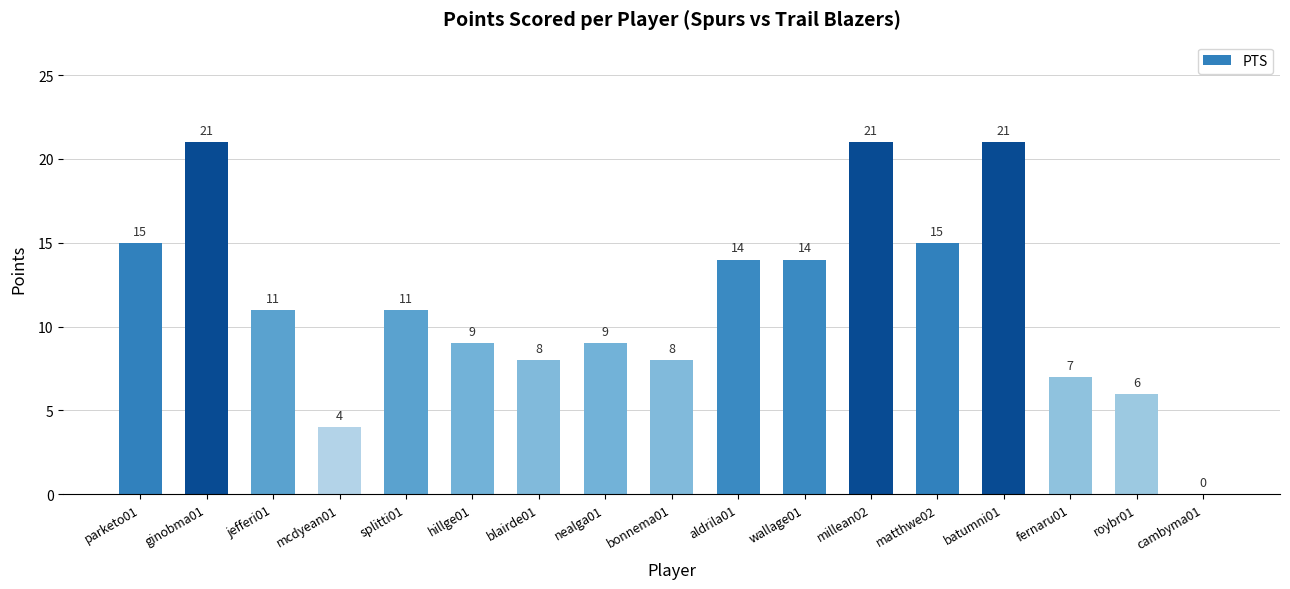

Reading right to left, list all the values displayed in this chart.

0	6	7	21	15	21	14	14	8	9	8	9	11	4	11	21	15